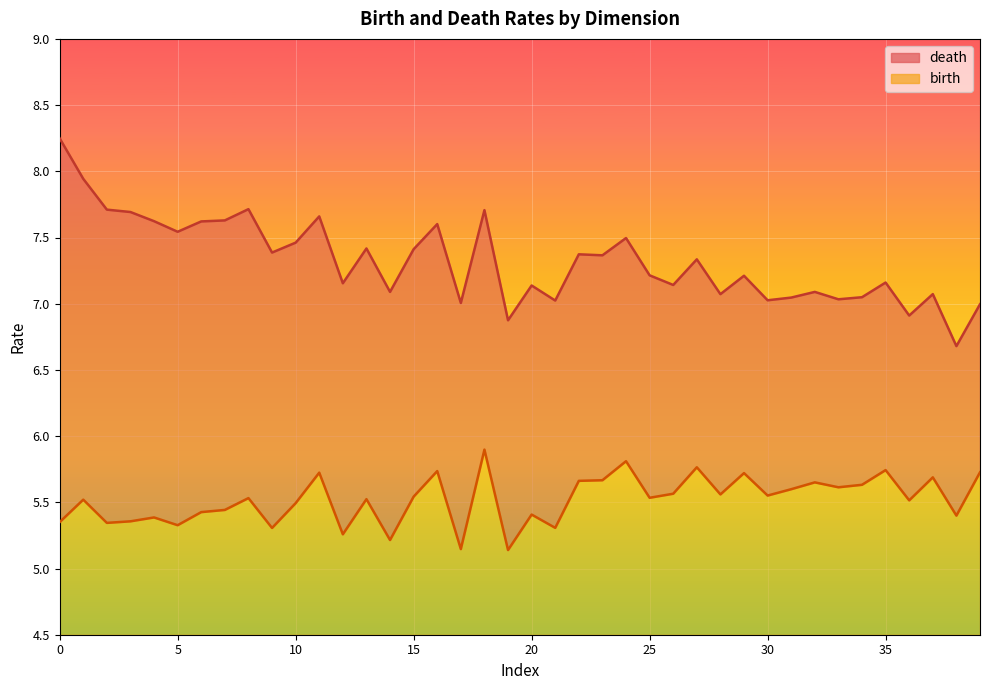

Which series has the largest range (max minus min)?

death